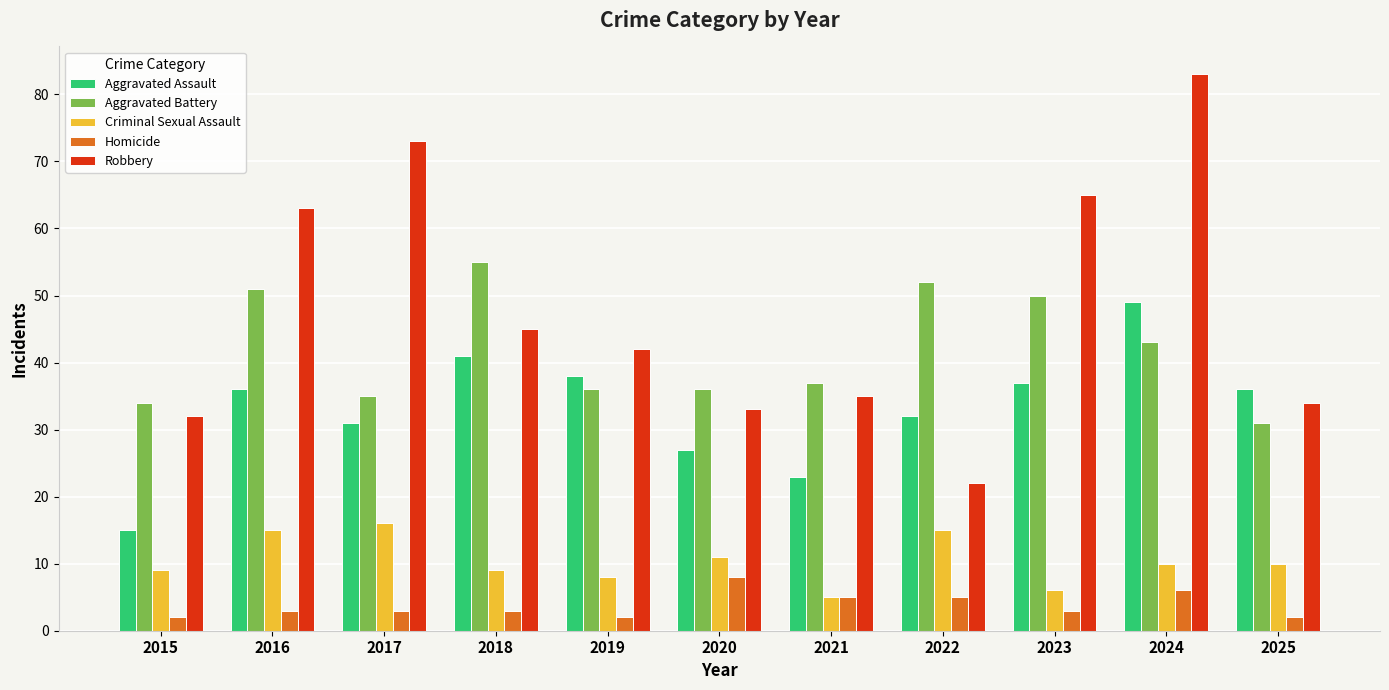

Reading left to right, list all the values displayed in this chart.

Aggravated Assault: 2015=15	2016=36	2017=31	2018=41	2019=38	2020=27	2021=23	2022=32	2023=37	2024=49	2025=36
Aggravated Battery: 2015=34	2016=51	2017=35	2018=55	2019=36	2020=36	2021=37	2022=52	2023=50	2024=43	2025=31
Criminal Sexual Assault: 2015=9	2016=15	2017=16	2018=9	2019=8	2020=11	2021=5	2022=15	2023=6	2024=10	2025=10
Homicide: 2015=2	2016=3	2017=3	2018=3	2019=2	2020=8	2021=5	2022=5	2023=3	2024=6	2025=2
Robbery: 2015=32	2016=63	2017=73	2018=45	2019=42	2020=33	2021=35	2022=22	2023=65	2024=83	2025=34